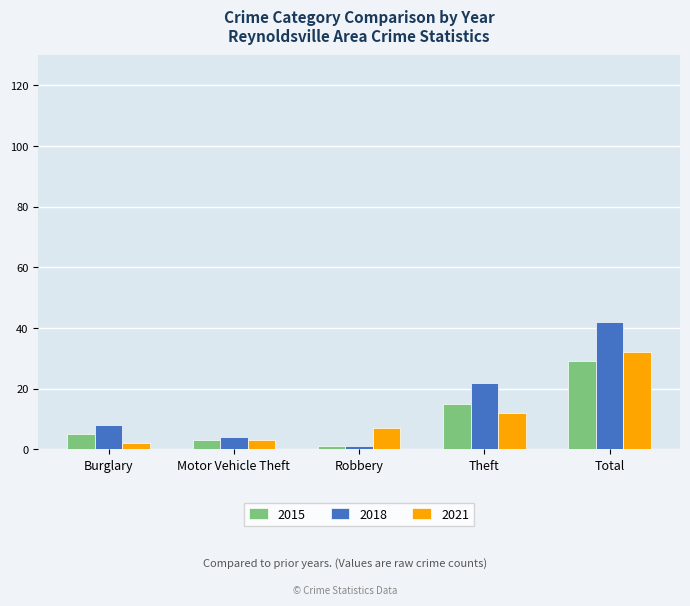

At which label is 2018 closest to 21?

Theft